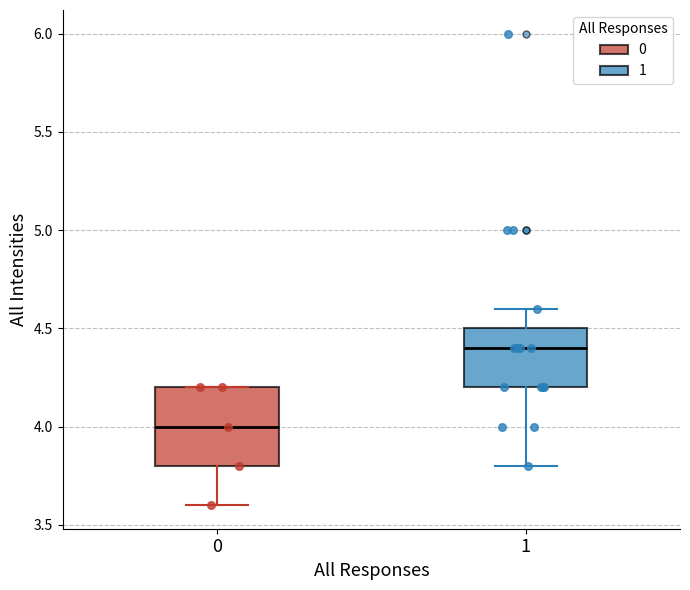

Reading left to right, read every box against the y-axis: the position of its median line, the range the box covers, and the ends of its whiskers. The values are not printed on the chart, so give them approximately, as read against the axis.

0: median 4.0, box 3.8 to 4.2, whiskers 3.6 to 4.2
1: median 4.4, box 4.2 to 4.5, whiskers 3.8 to 4.6